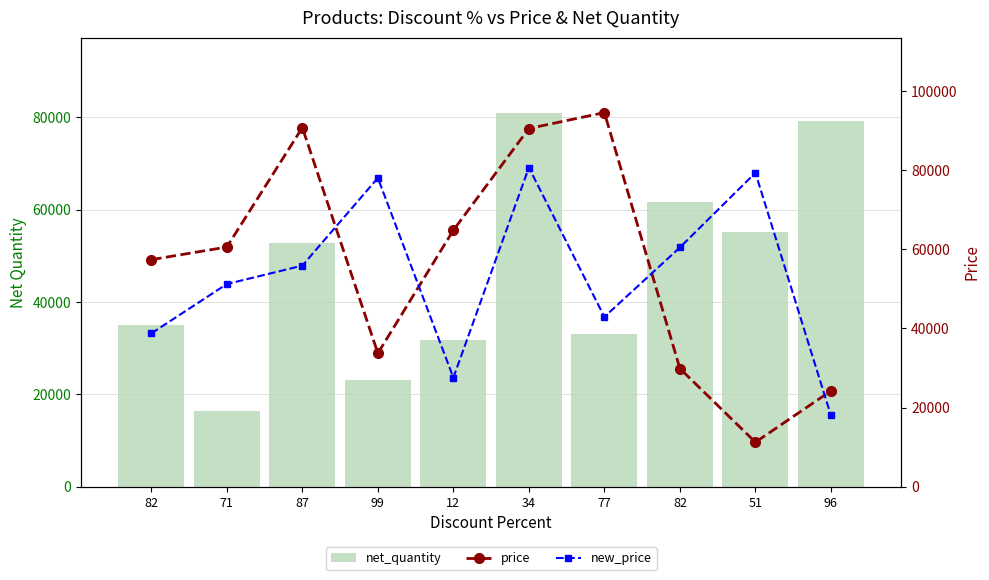

Does the chart contain any negative values?

No